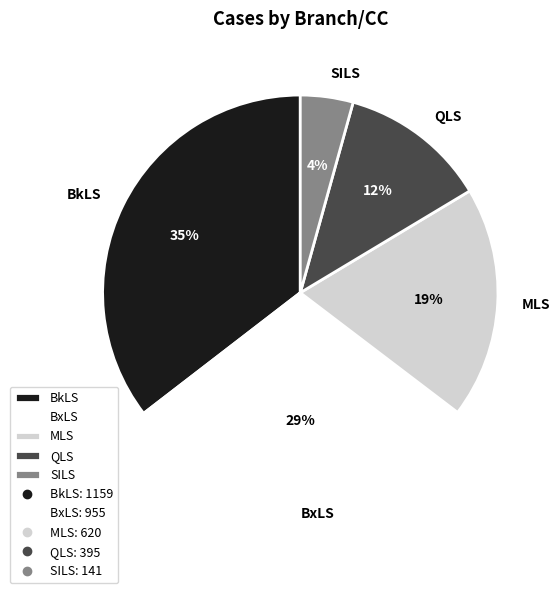

True or false: BkLS accounts for 49% of the total.

False